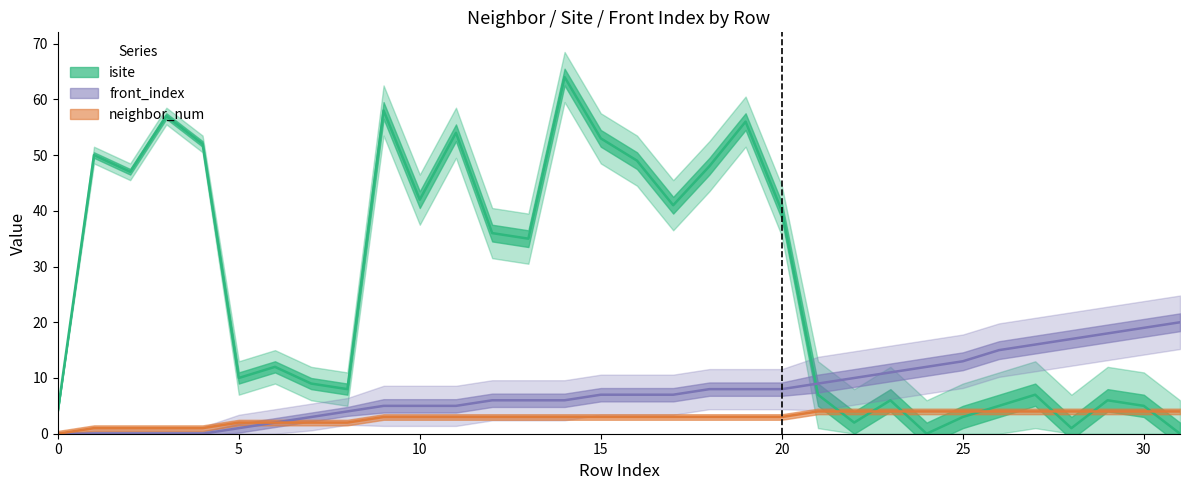

What is the total value across all series at 30?

28